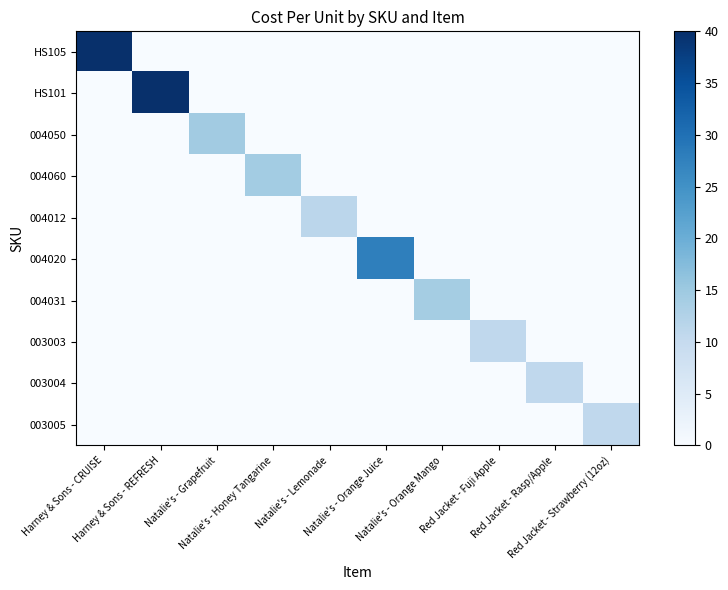

Reading right to left, extract all data points from this chart.

HS105: Red Jacket - Strawberry (12oz)=0.0	Red Jacket - Rasp/Apple=0.0	Red Jacket - Fuji Apple=0.0	Natalie's - Orange Mango=0.0	Natalie's - Orange Juice=0.0	Natalie's - Lemonade=0.0	Natalie's - Honey Tangarine=0.0	Natalie's - Grapefruit=0.0	Harney & Sons - REFRESH=0.0	Harney & Sons - CRUISE=40.0
HS101: Red Jacket - Strawberry (12oz)=0.0	Red Jacket - Rasp/Apple=0.0	Red Jacket - Fuji Apple=0.0	Natalie's - Orange Mango=0.0	Natalie's - Orange Juice=0.0	Natalie's - Lemonade=0.0	Natalie's - Honey Tangarine=0.0	Natalie's - Grapefruit=0.0	Harney & Sons - REFRESH=40.0	Harney & Sons - CRUISE=0.0
004050: Red Jacket - Strawberry (12oz)=0.0	Red Jacket - Rasp/Apple=0.0	Red Jacket - Fuji Apple=0.0	Natalie's - Orange Mango=0.0	Natalie's - Orange Juice=0.0	Natalie's - Lemonade=0.0	Natalie's - Honey Tangarine=0.0	Natalie's - Grapefruit=14.5	Harney & Sons - REFRESH=0.0	Harney & Sons - CRUISE=0.0
004060: Red Jacket - Strawberry (12oz)=0.0	Red Jacket - Rasp/Apple=0.0	Red Jacket - Fuji Apple=0.0	Natalie's - Orange Mango=0.0	Natalie's - Orange Juice=0.0	Natalie's - Lemonade=0.0	Natalie's - Honey Tangarine=14.3	Natalie's - Grapefruit=0.0	Harney & Sons - REFRESH=0.0	Harney & Sons - CRUISE=0.0
004012: Red Jacket - Strawberry (12oz)=0.0	Red Jacket - Rasp/Apple=0.0	Red Jacket - Fuji Apple=0.0	Natalie's - Orange Mango=0.0	Natalie's - Orange Juice=0.0	Natalie's - Lemonade=11.3	Natalie's - Honey Tangarine=0.0	Natalie's - Grapefruit=0.0	Harney & Sons - REFRESH=0.0	Harney & Sons - CRUISE=0.0
004020: Red Jacket - Strawberry (12oz)=0.0	Red Jacket - Rasp/Apple=0.0	Red Jacket - Fuji Apple=0.0	Natalie's - Orange Mango=0.0	Natalie's - Orange Juice=27.8	Natalie's - Lemonade=0.0	Natalie's - Honey Tangarine=0.0	Natalie's - Grapefruit=0.0	Harney & Sons - REFRESH=0.0	Harney & Sons - CRUISE=0.0
004031: Red Jacket - Strawberry (12oz)=0.0	Red Jacket - Rasp/Apple=0.0	Red Jacket - Fuji Apple=0.0	Natalie's - Orange Mango=14.2	Natalie's - Orange Juice=0.0	Natalie's - Lemonade=0.0	Natalie's - Honey Tangarine=0.0	Natalie's - Grapefruit=0.0	Harney & Sons - REFRESH=0.0	Harney & Sons - CRUISE=0.0
003003: Red Jacket - Strawberry (12oz)=0.0	Red Jacket - Rasp/Apple=0.0	Red Jacket - Fuji Apple=10.8	Natalie's - Orange Mango=0.0	Natalie's - Orange Juice=0.0	Natalie's - Lemonade=0.0	Natalie's - Honey Tangarine=0.0	Natalie's - Grapefruit=0.0	Harney & Sons - REFRESH=0.0	Harney & Sons - CRUISE=0.0
003004: Red Jacket - Strawberry (12oz)=0.0	Red Jacket - Rasp/Apple=10.8	Red Jacket - Fuji Apple=0.0	Natalie's - Orange Mango=0.0	Natalie's - Orange Juice=0.0	Natalie's - Lemonade=0.0	Natalie's - Honey Tangarine=0.0	Natalie's - Grapefruit=0.0	Harney & Sons - REFRESH=0.0	Harney & Sons - CRUISE=0.0
003005: Red Jacket - Strawberry (12oz)=10.8	Red Jacket - Rasp/Apple=0.0	Red Jacket - Fuji Apple=0.0	Natalie's - Orange Mango=0.0	Natalie's - Orange Juice=0.0	Natalie's - Lemonade=0.0	Natalie's - Honey Tangarine=0.0	Natalie's - Grapefruit=0.0	Harney & Sons - REFRESH=0.0	Harney & Sons - CRUISE=0.0